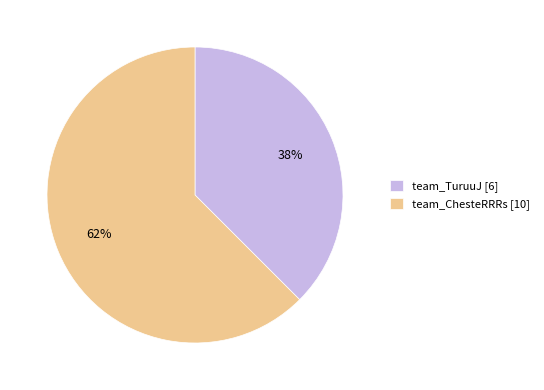

Which has a higher value, team_TuruuJ [6] or team_ChesteRRRs [10]?

team_ChesteRRRs [10]